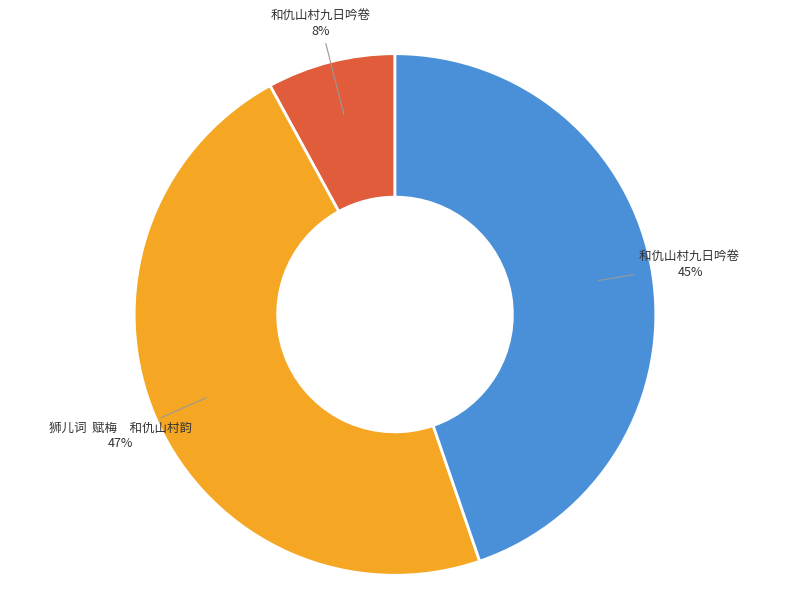

Count the number of slices in the pie.

3